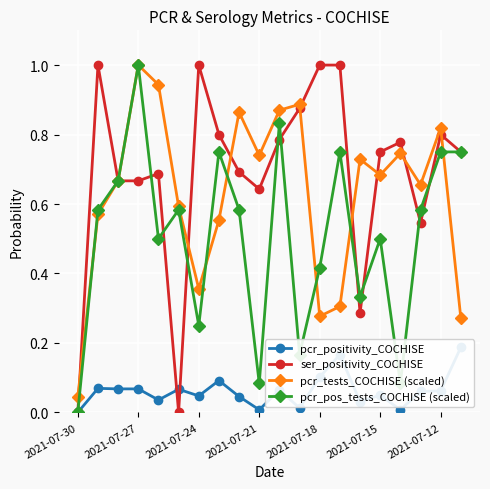

True or false: pcr_tests_COCHISE (scaled) and ser_positivity_COCHISE intersect in this chart.

True